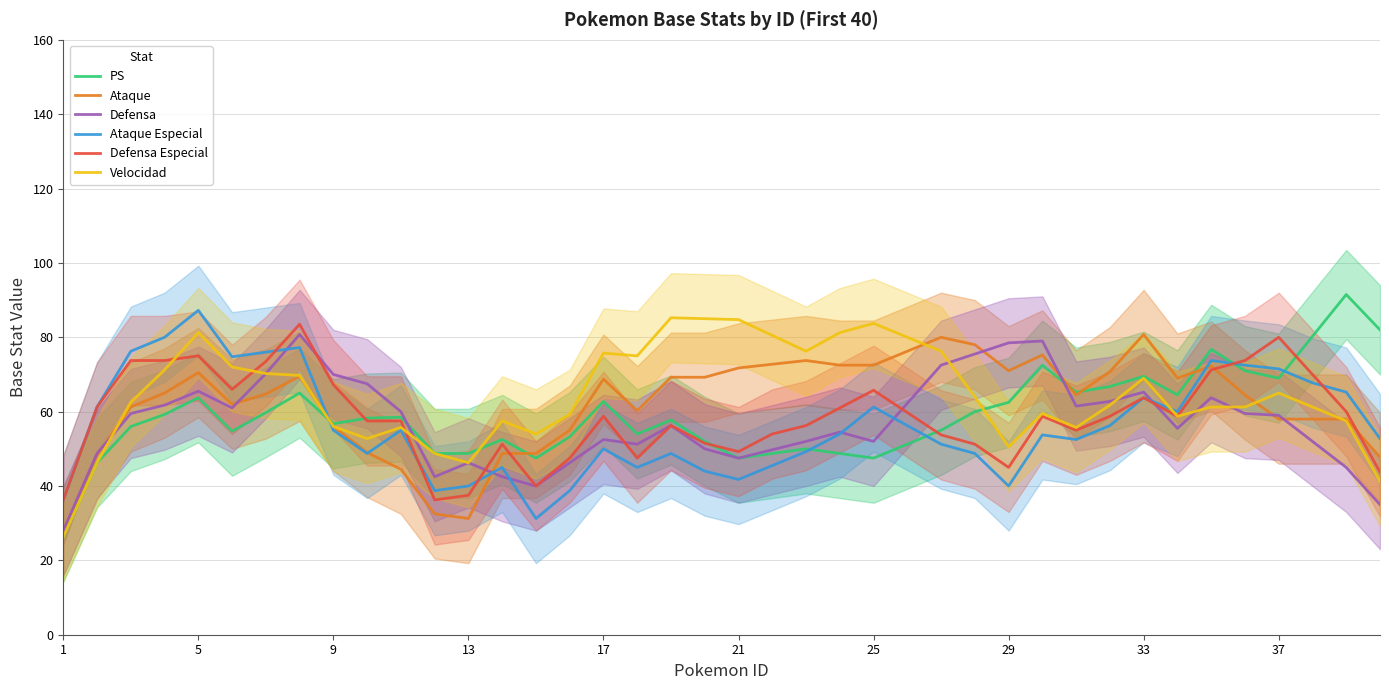

True or false: PS has more than 0 interior local peaks.

True